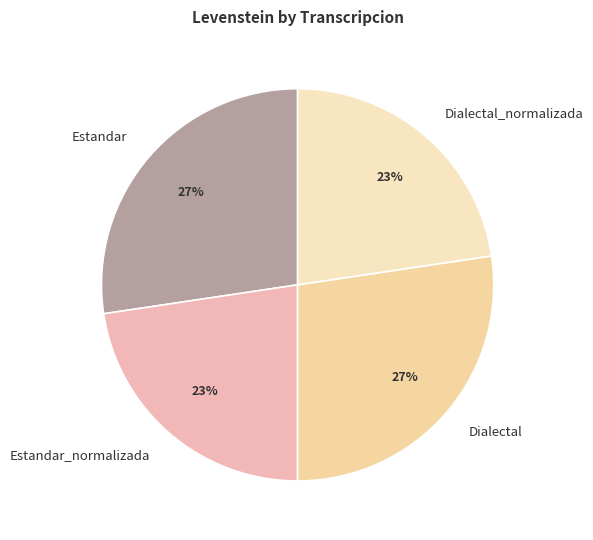

How many segments does this pie chart have?

4